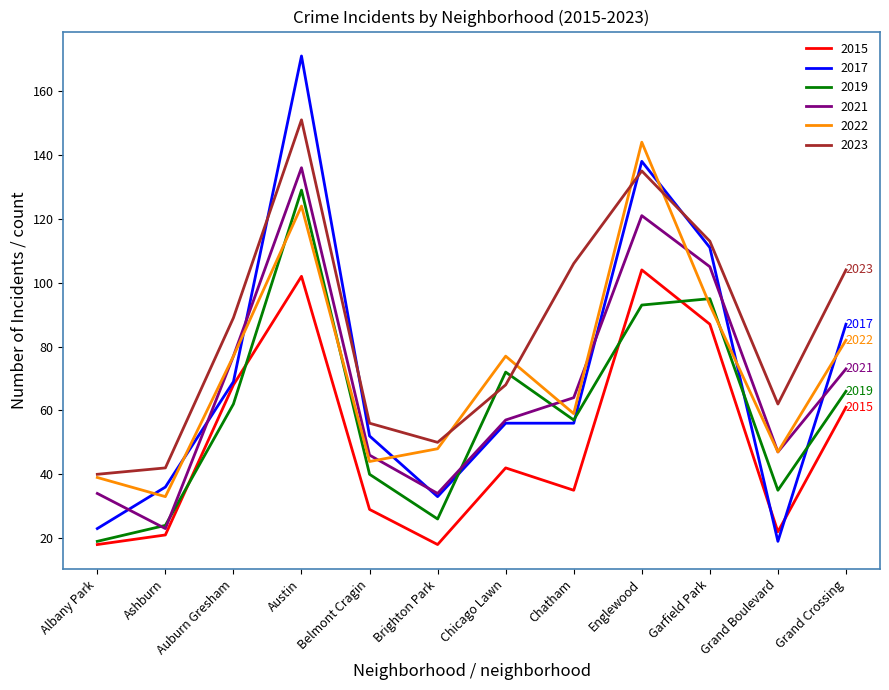

At which label does 2022 reach its minimum?

Ashburn